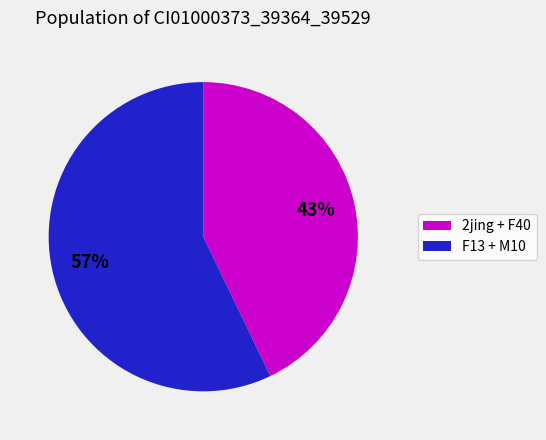

Does any single category account for the majority?

Yes